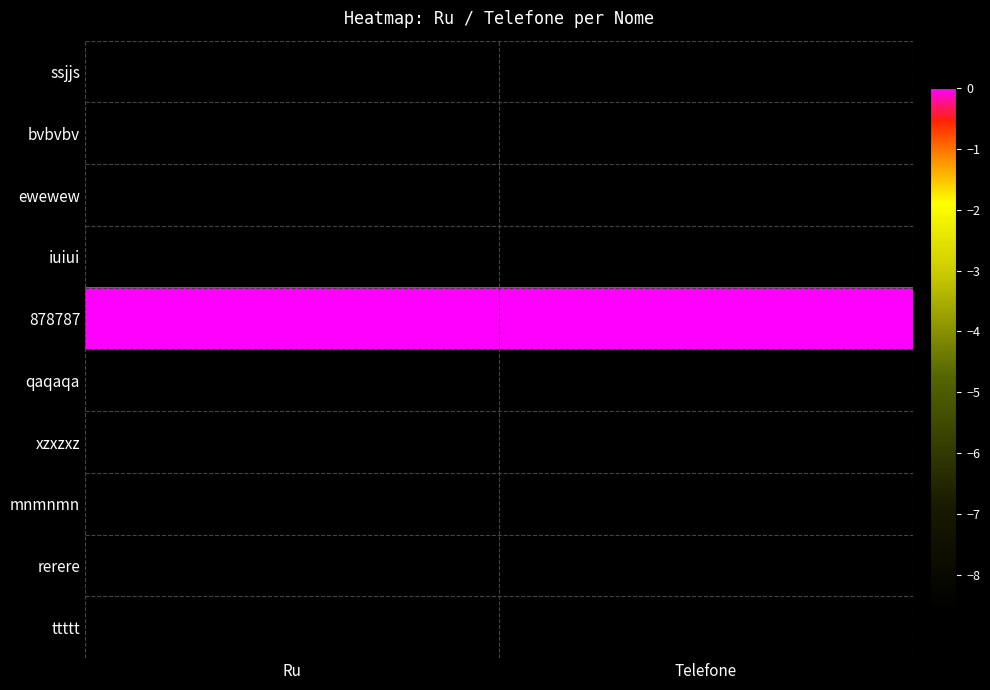

At which category is the sum across all series the highest?

Telefone